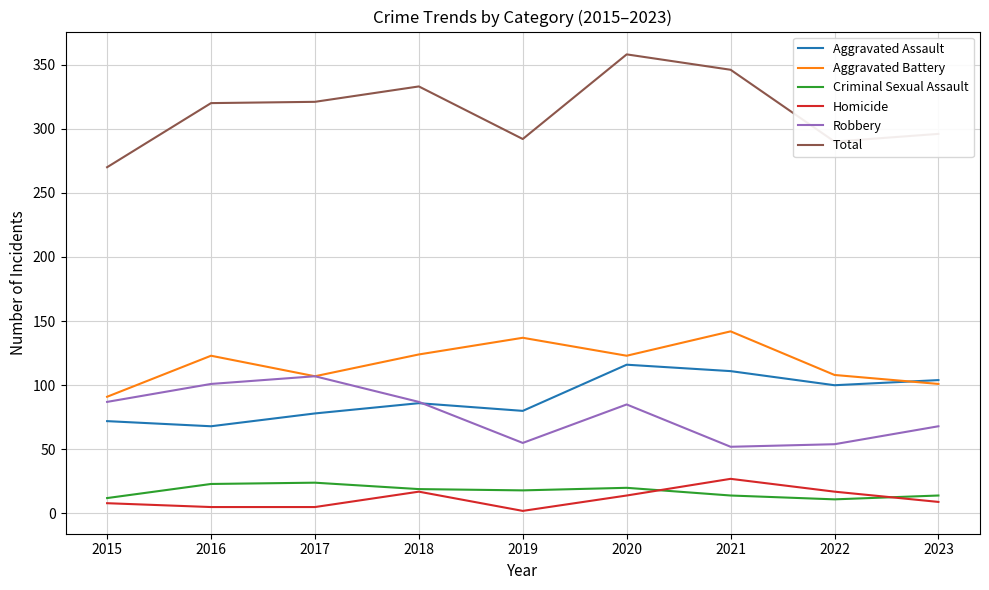

What is the spread (max minus min) of values at 2021?

332